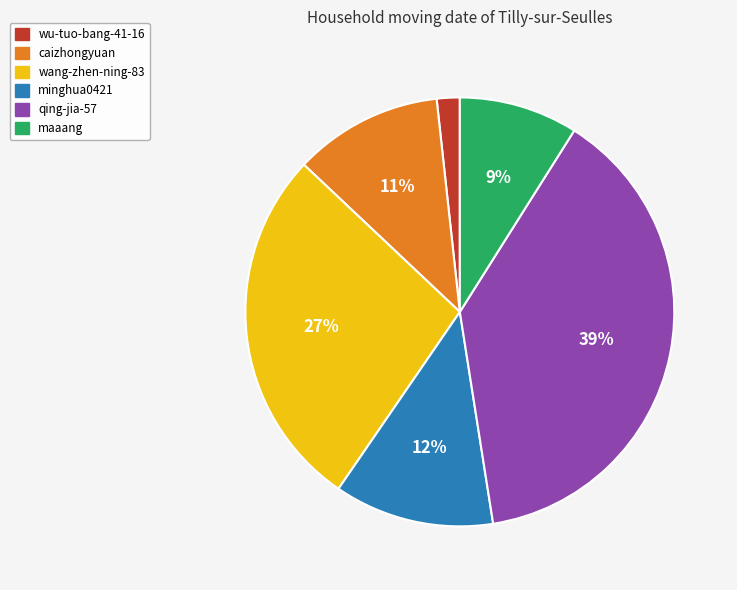

Between qing-jia-57 and wang-zhen-ning-83, which is larger?

qing-jia-57